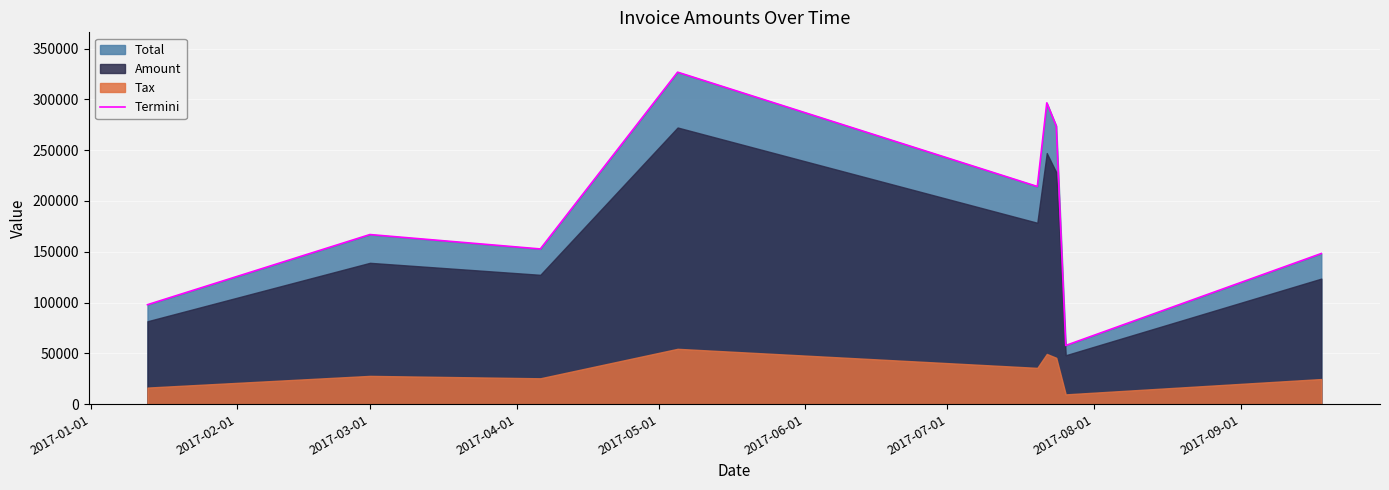

What is the value of the 2nd point from the left?

166955